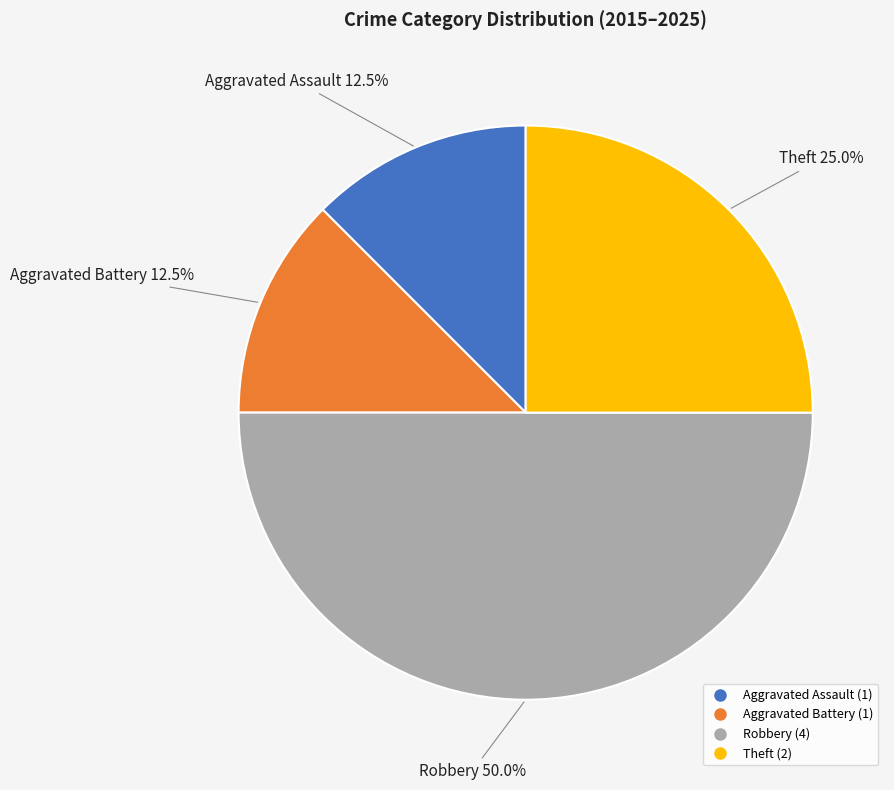

What percentage do Robbery and Aggravated Assault together represent?

62.5%